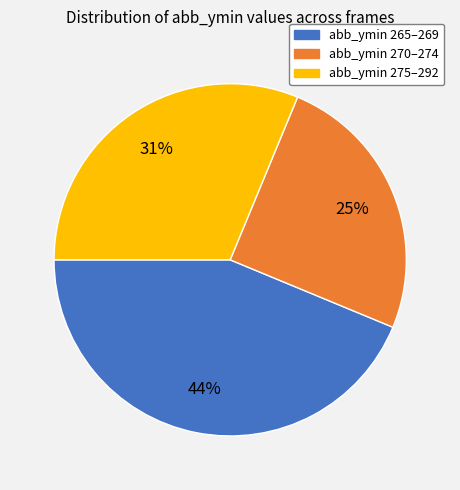

To the nearest percent, what is the difference between the largest and smallest slice percentages?

19%